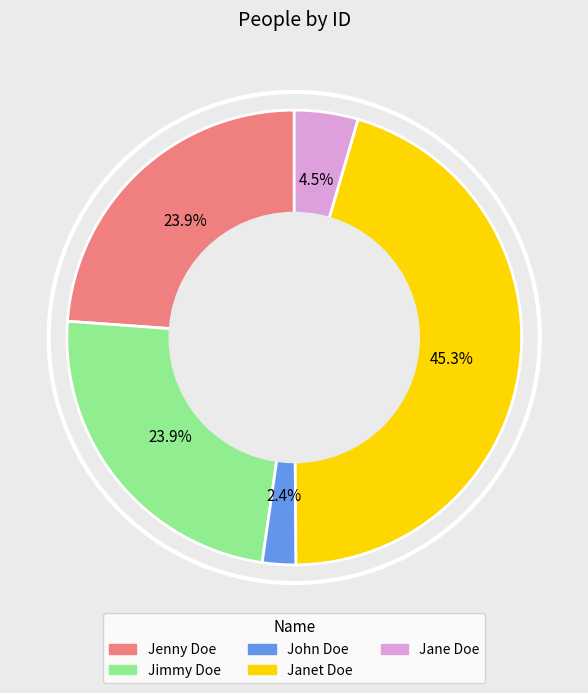

To the nearest percent, what is the average slice percentage?

20%